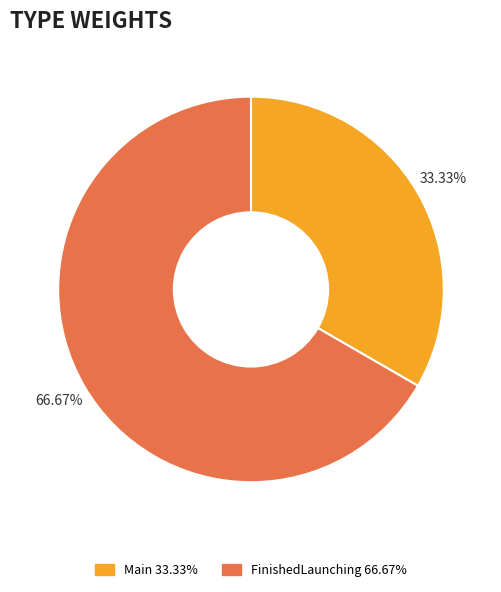

How many segments does this pie chart have?

2